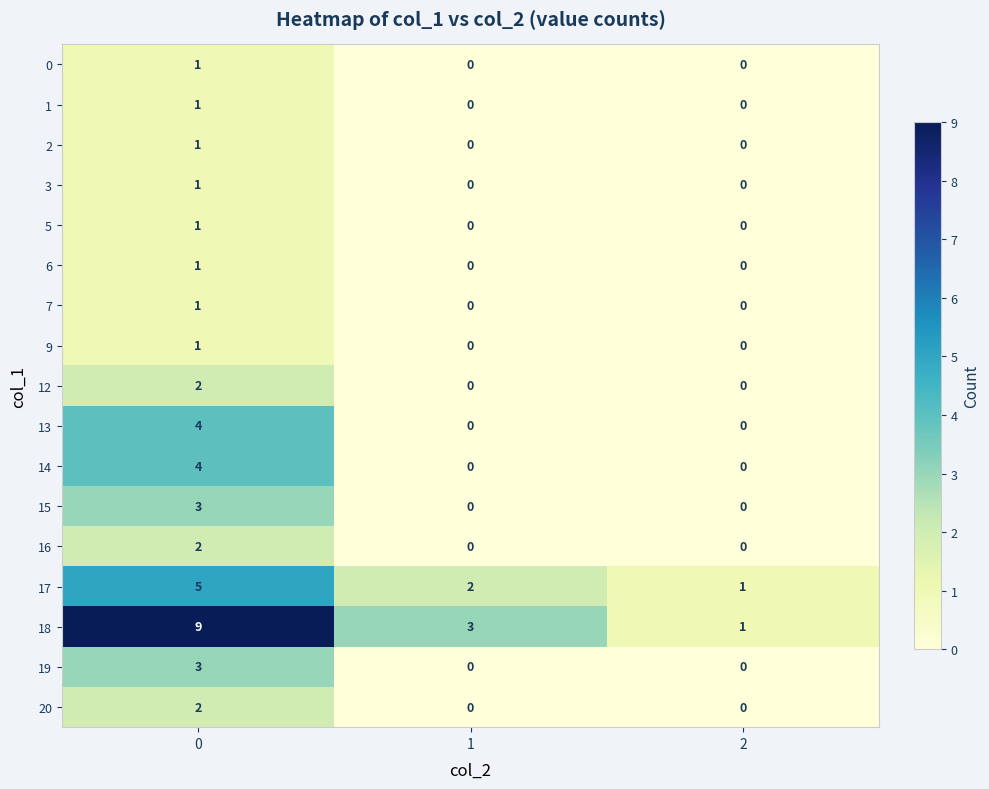

At how many categories does at least one series exceed 0?

3